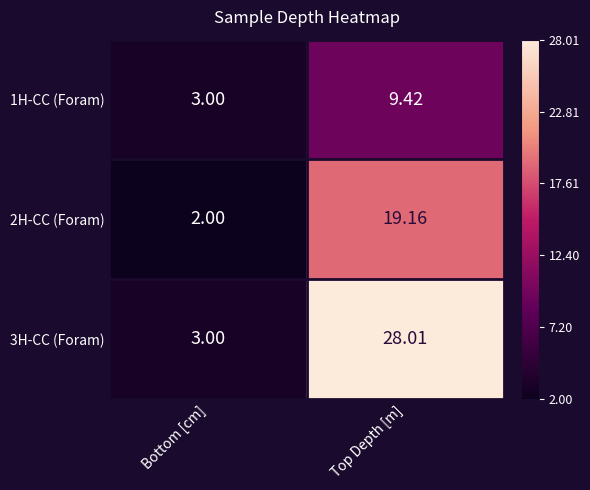

At which category is the sum across all series the highest?

Top Depth [m]